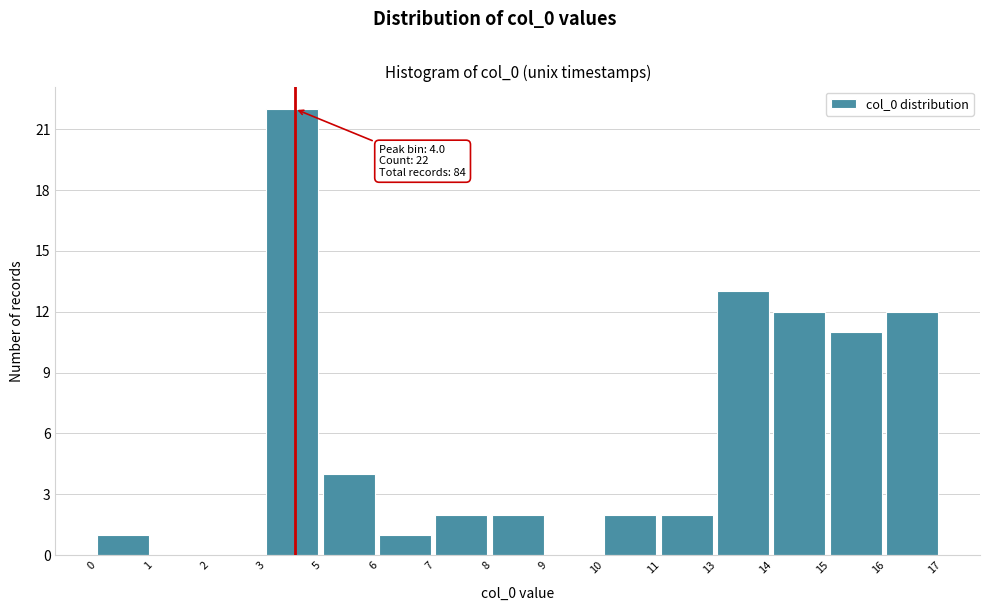

Reading right to left, list all the values displayed in this chart.

16=12	15=11	14=12	13=13	11=2	10=2	9=0	8=2	7=2	6=1	5=4	3=22	2=0	1=0	0=1